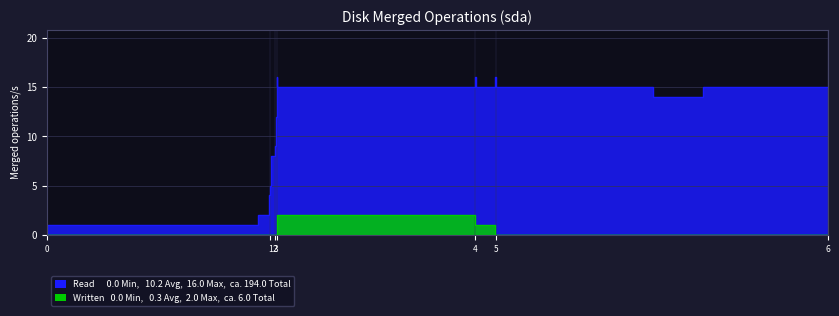

True or false: Written has more than 1 interior local peaks.

False